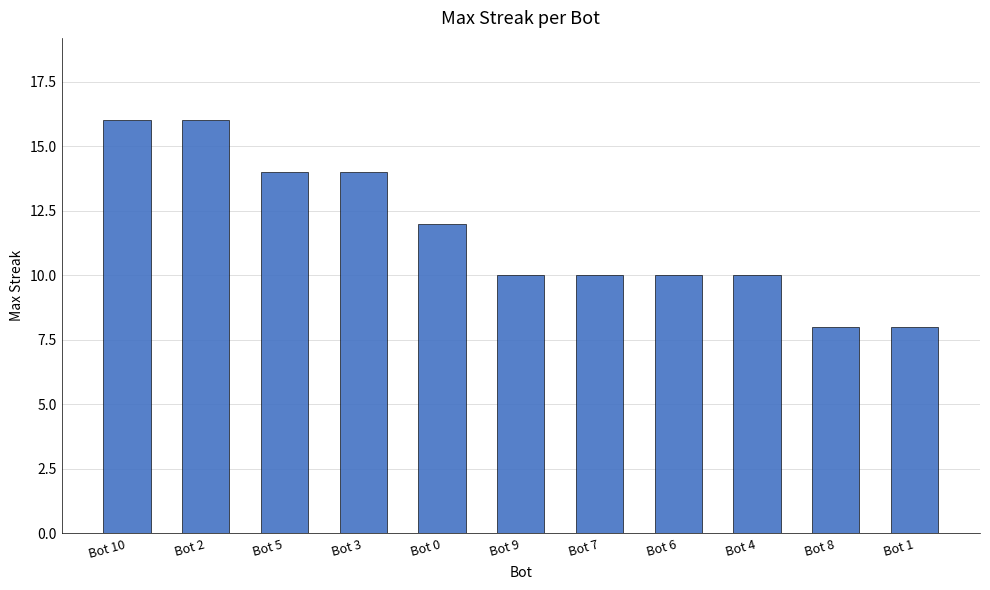

What is the label of the 2nd bar from the left?

Bot 2